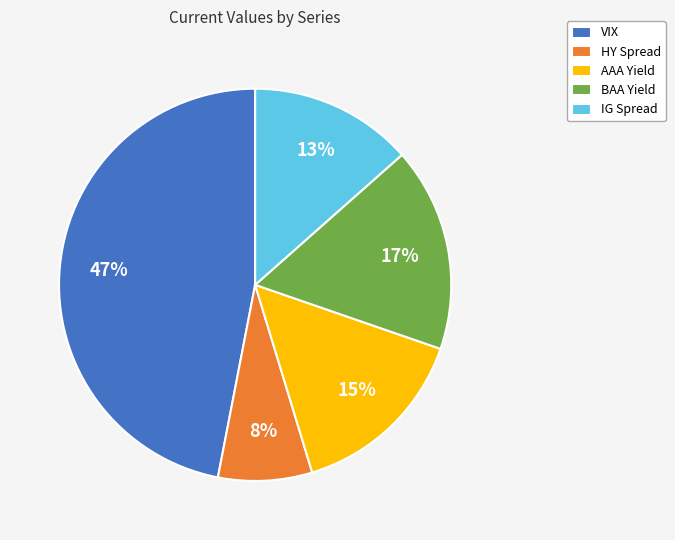

To the nearest percent, what is the average slice percentage?

20%